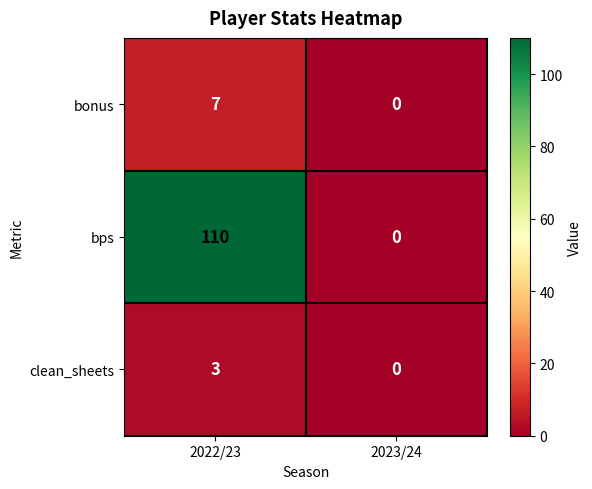

What is the spread (max minus min) of values at 2022/23?

107